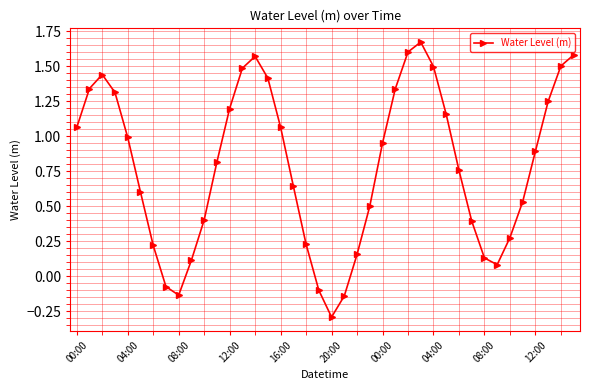

What is the smallest value displayed?

-0.3